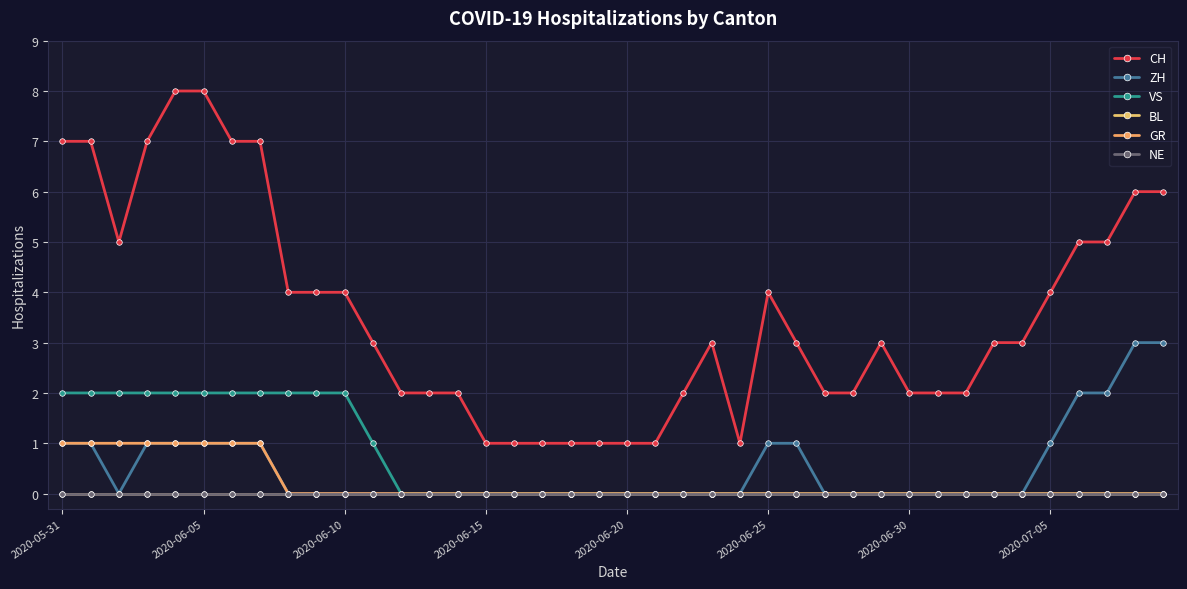

Is this an area chart (filled region under the line)?

No